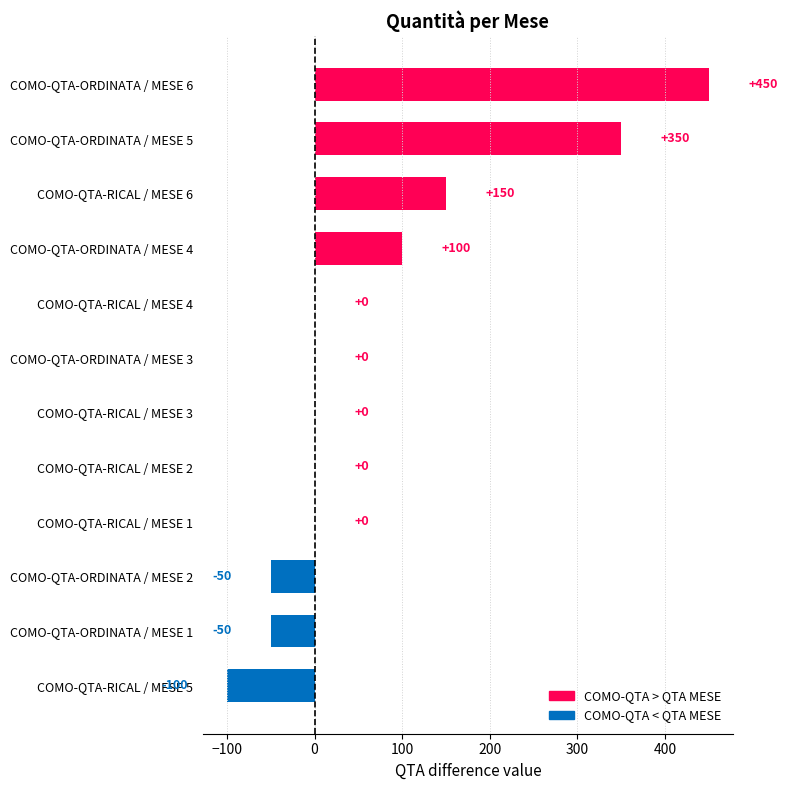

What is the approximate value at COMO-QTA-ORDINATA / MESE 2, to the nearest 10?

-50